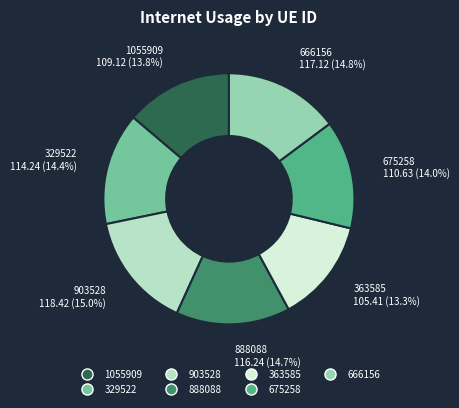

Count the number of slices in the pie.

7